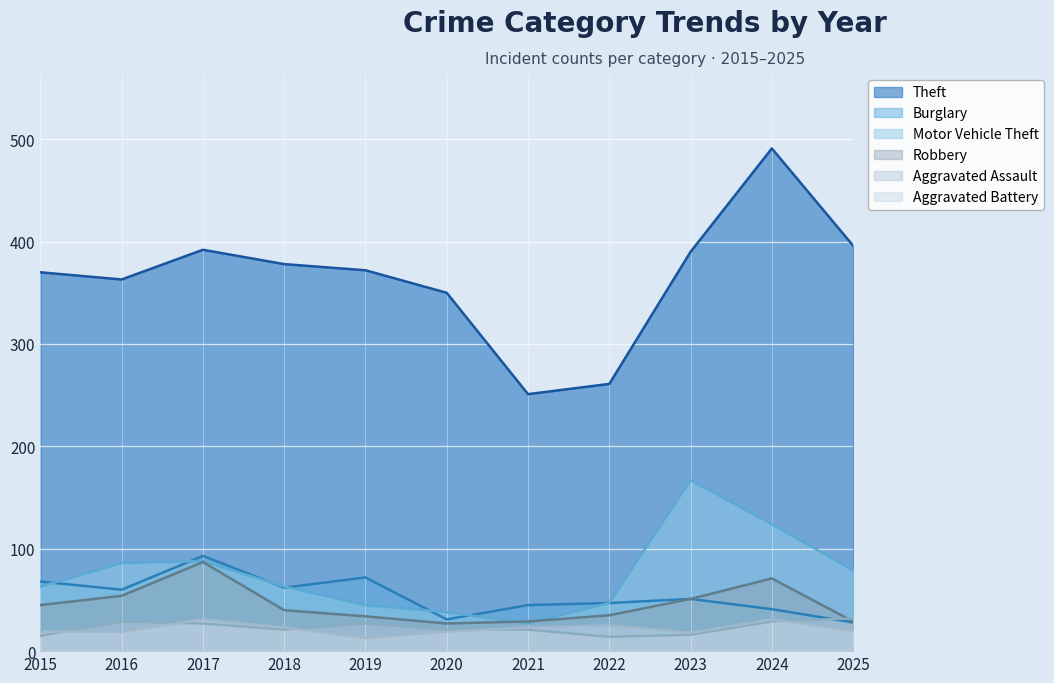

Is it true that Aggravated Assault equals 27 at 2019?

True